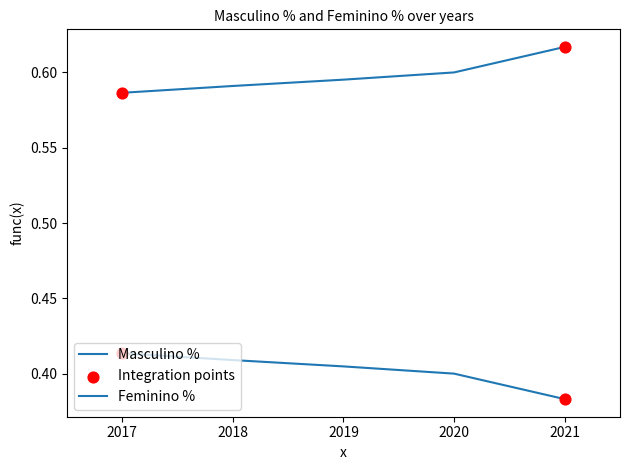

At how many categories does at least one series exceed 0?

5